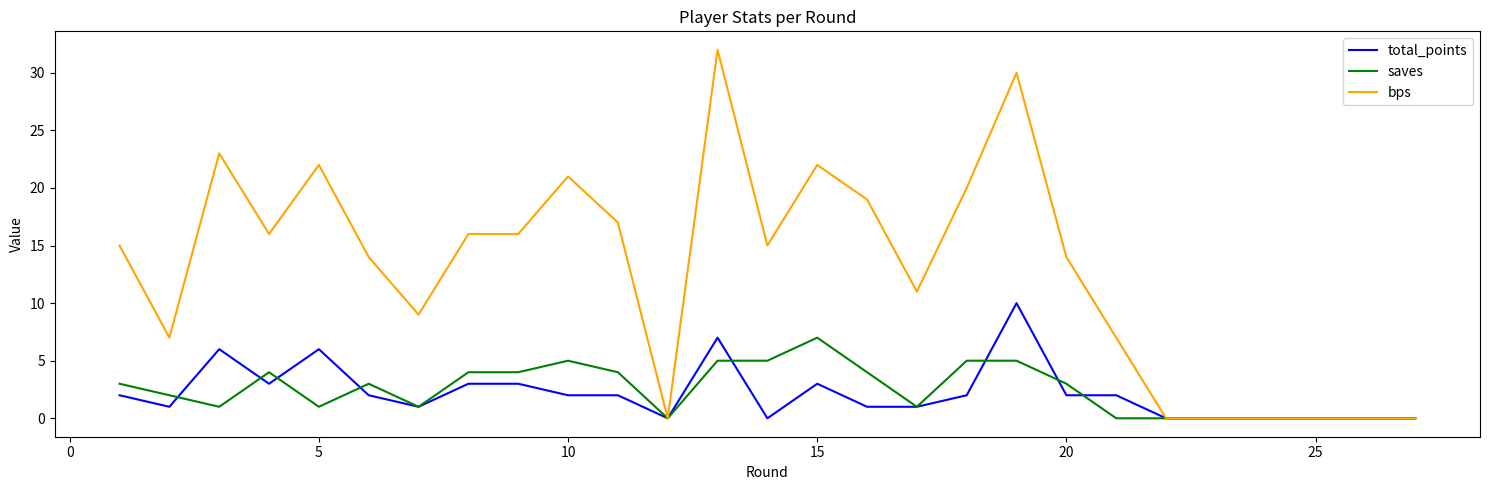

Count the saves values in the range 0 to 4.

21